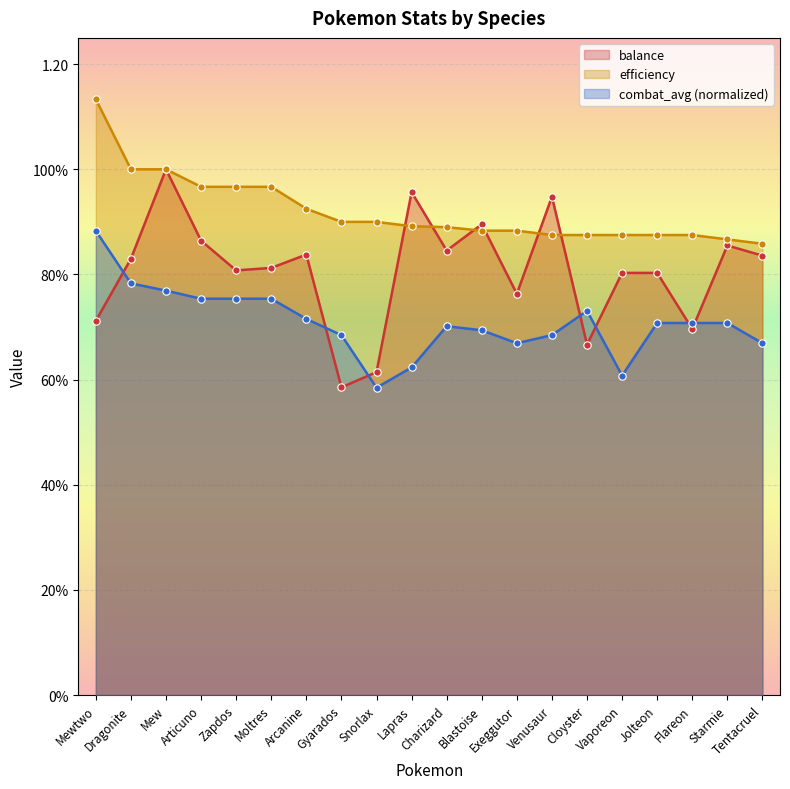

Which series has the largest total across all categories?

efficiency